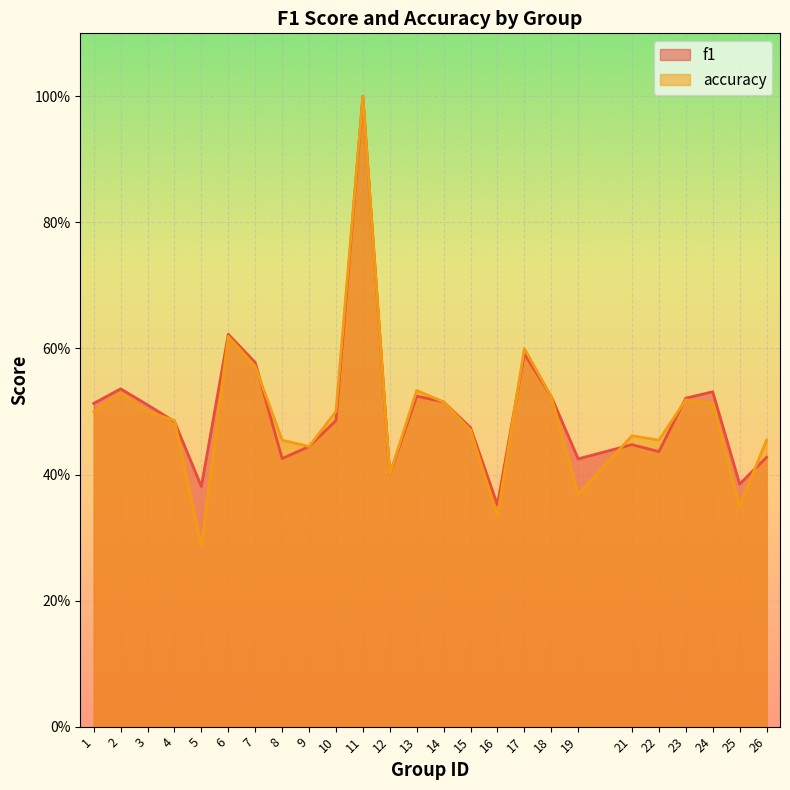

At how many categories does at least one series exceed 0?

25